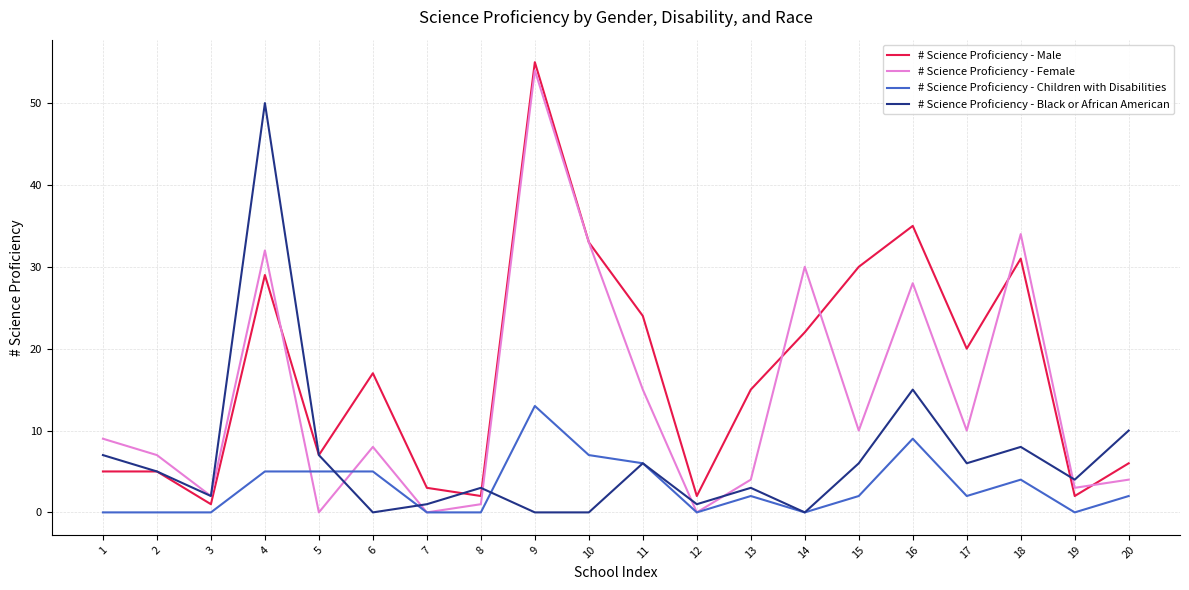

What is the difference between the # Science Proficiency - Black or African American values at 3 and 5?

5